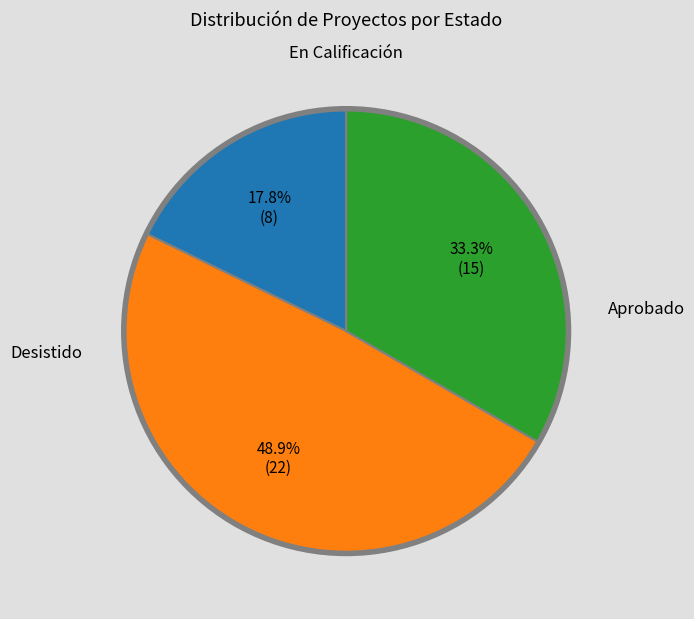

How many segments does this pie chart have?

3